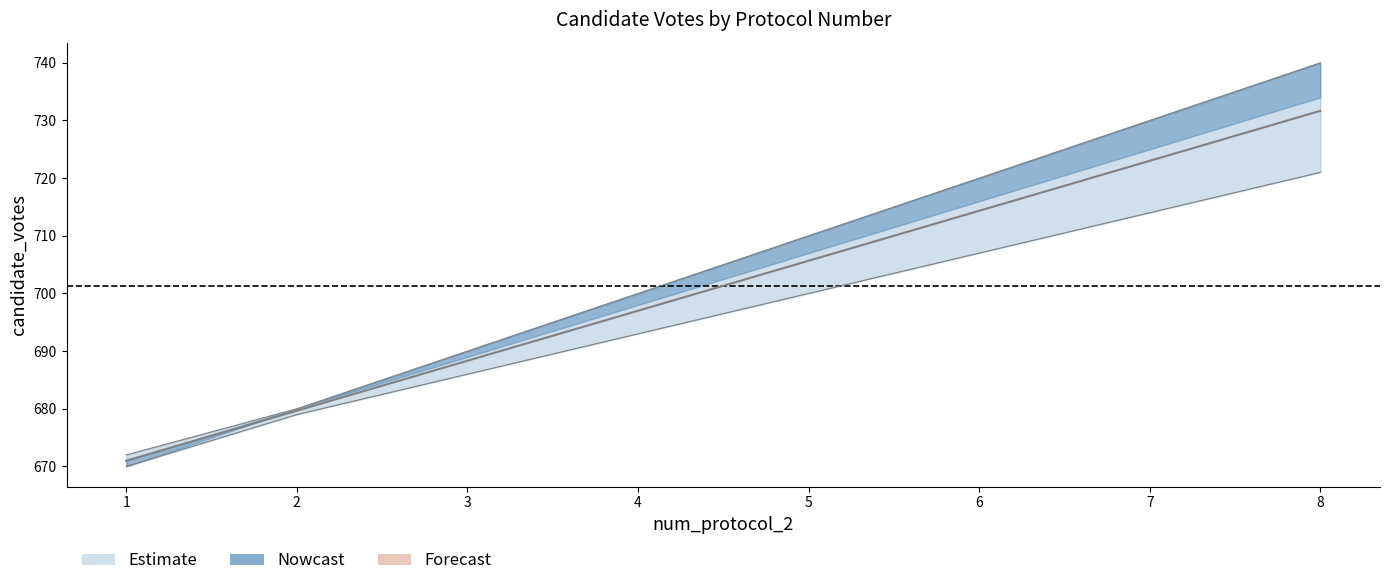

True or false: uik_2 has a value of 946.3 at 4.

False